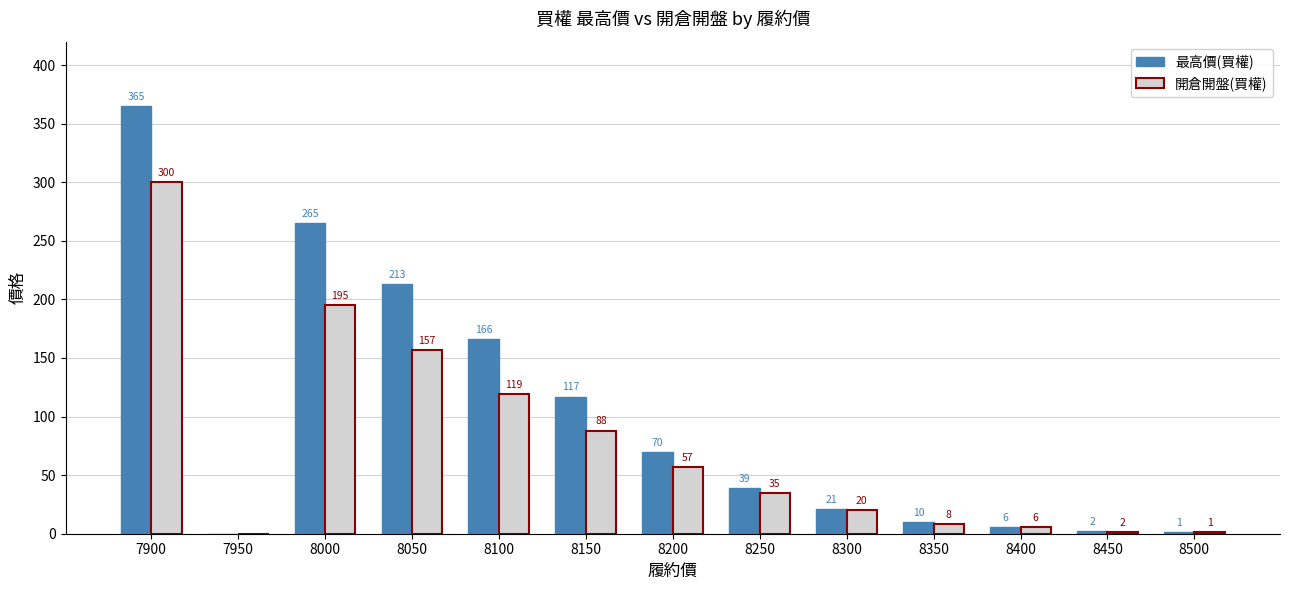

What is the sum of the 開倉開盤(買權) values at 8250 and 8350?

43.0